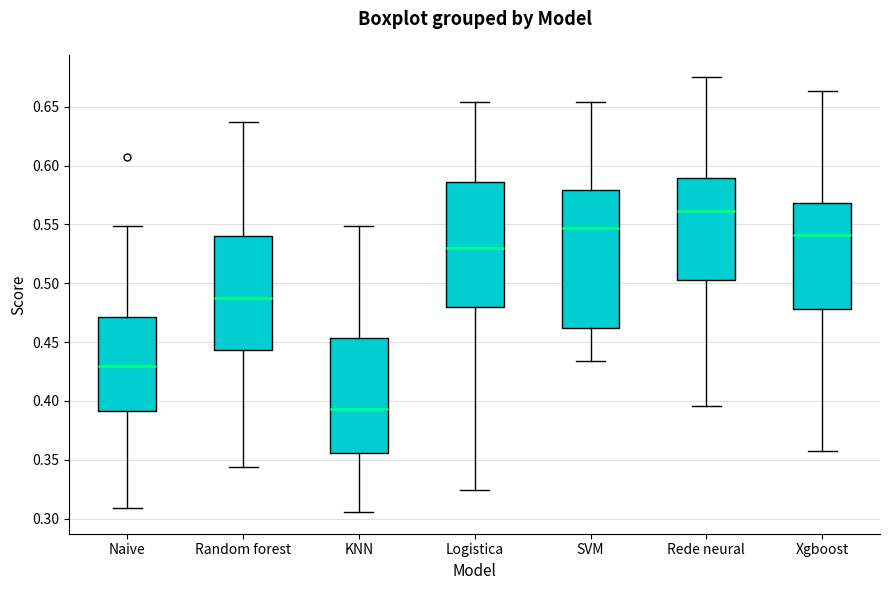

Where does the upper whisker of the box for Random forest end on the y-axis? The values are not printed on the chart, so give them approximately, as read against the axis.

0.635